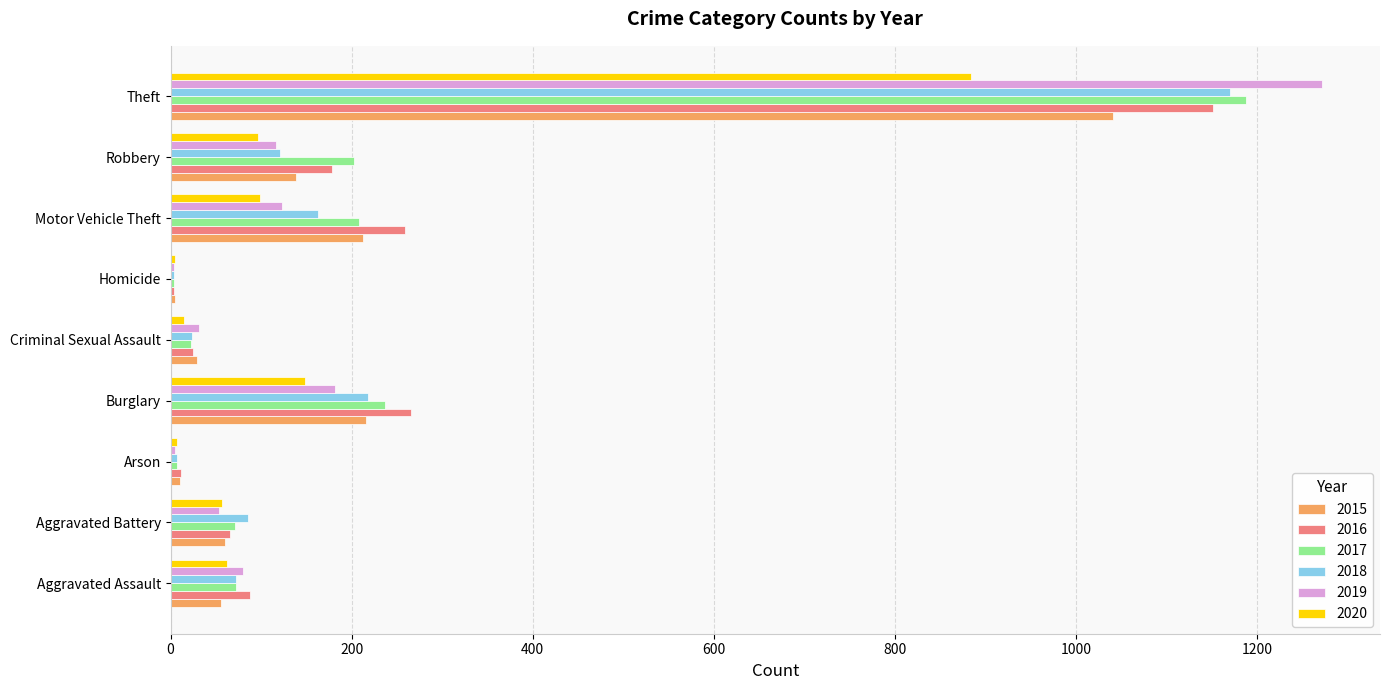

At which category is the sum across all series the highest?

Theft